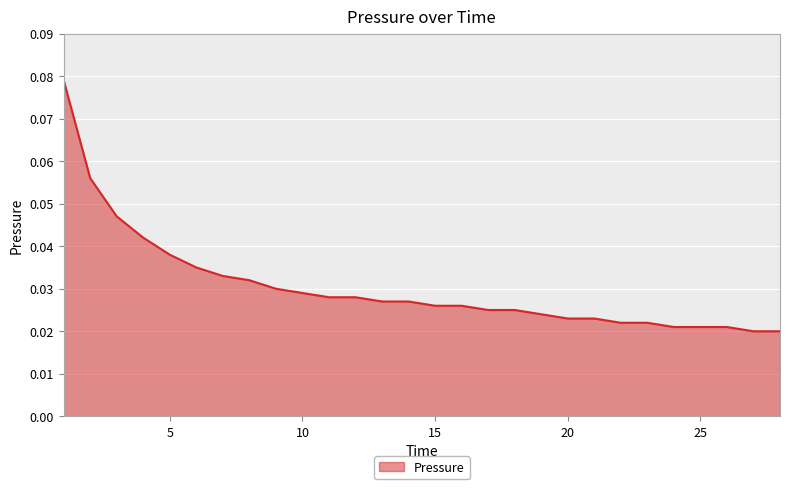

Reading right to left, what are all the values shown in this chart?

28=0.0	27=0.0	26=0.0	25=0.0	24=0.0	23=0.0	22=0.0	21=0.0	20=0.0	19=0.0	18=0.0	17=0.0	16=0.0	15=0.0	14=0.0	13=0.0	12=0.0	11=0.0	10=0.0	9=0.0	8=0.0	7=0.0	6=0.0	5=0.0	4=0.0	3=0.0	2=0.1	1=0.1